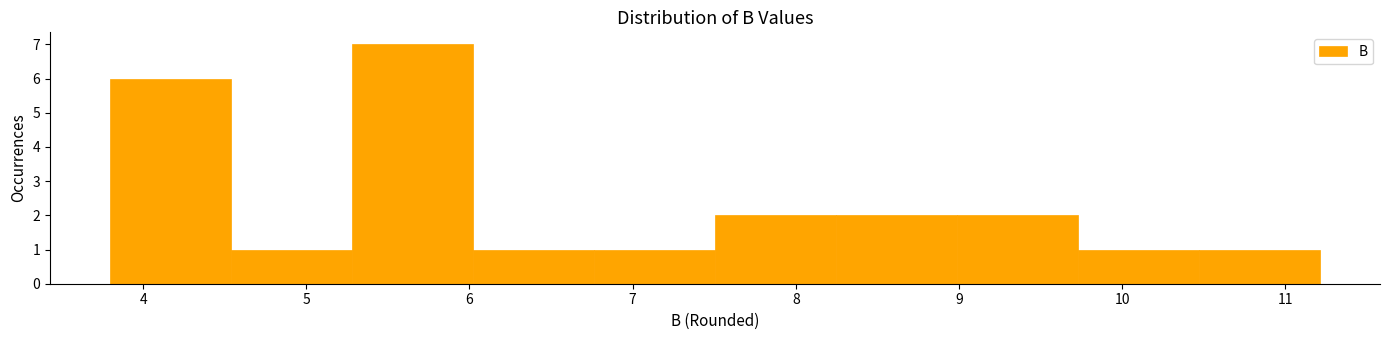

How tall is the bar that spans 9.0 to 9.7 on the x-axis? Neither the bar edges nor the heights are printed on the chart, so give them approximately, as read against the axes.

2